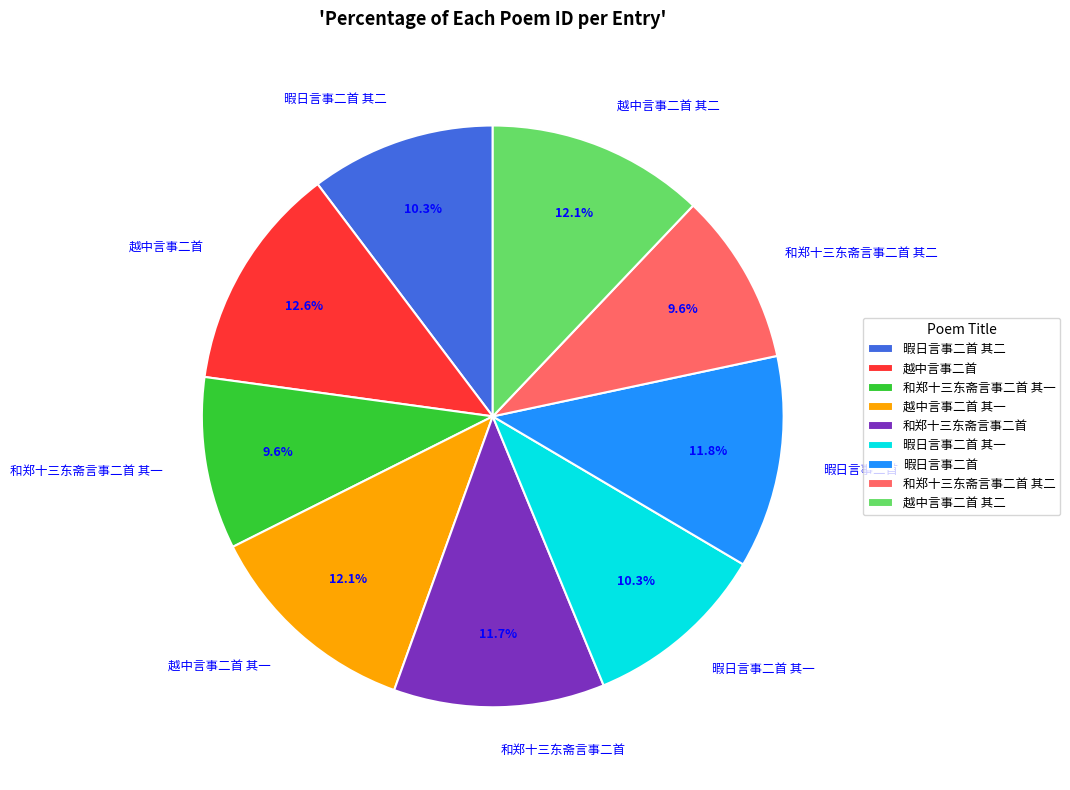

Count the number of slices in the pie.

9